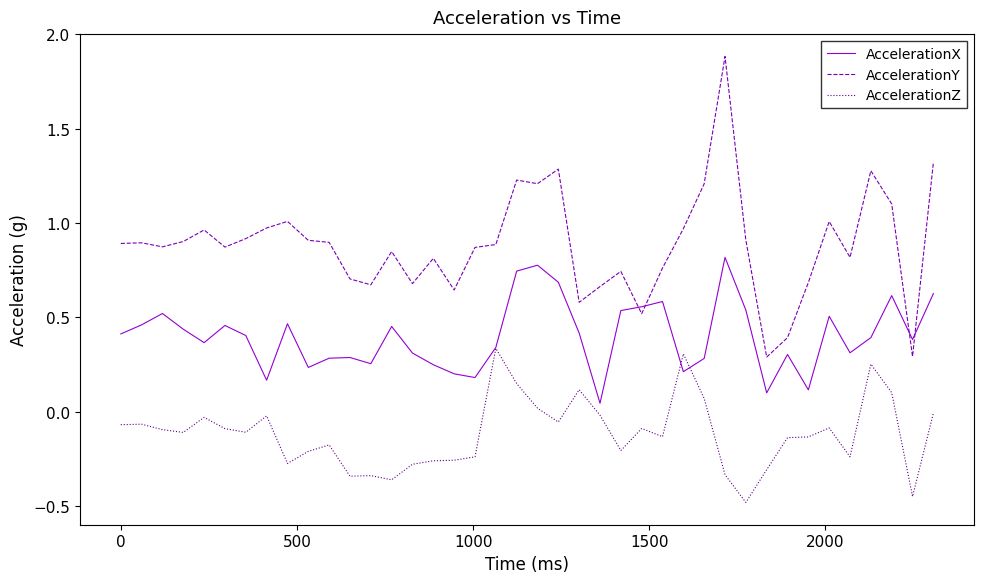

Rank the series by their average value, from lowest to highest.

AccelerationZ, AccelerationX, AccelerationY